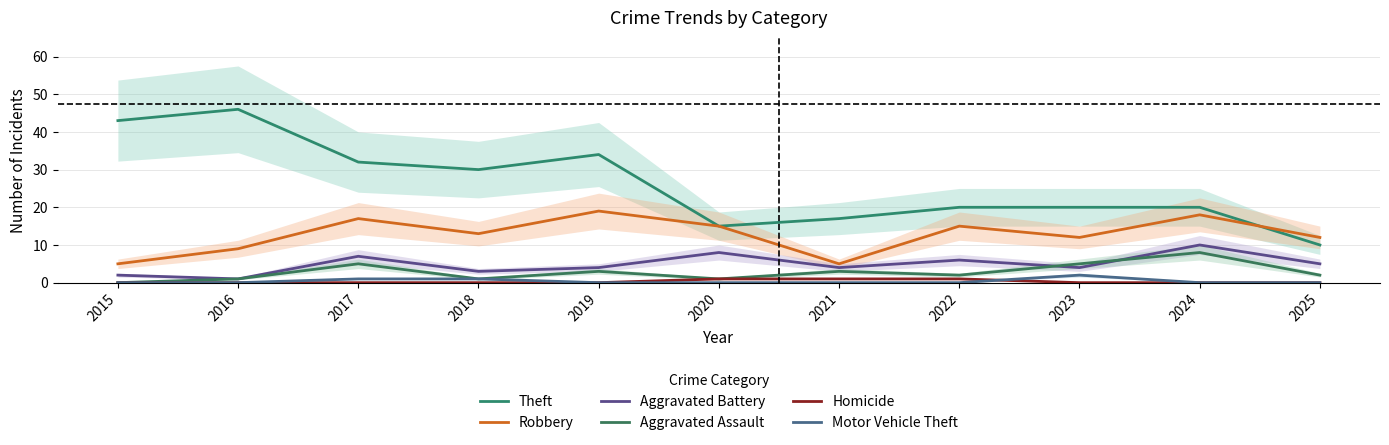

How many interior local valleys does the Robbery series have?

3